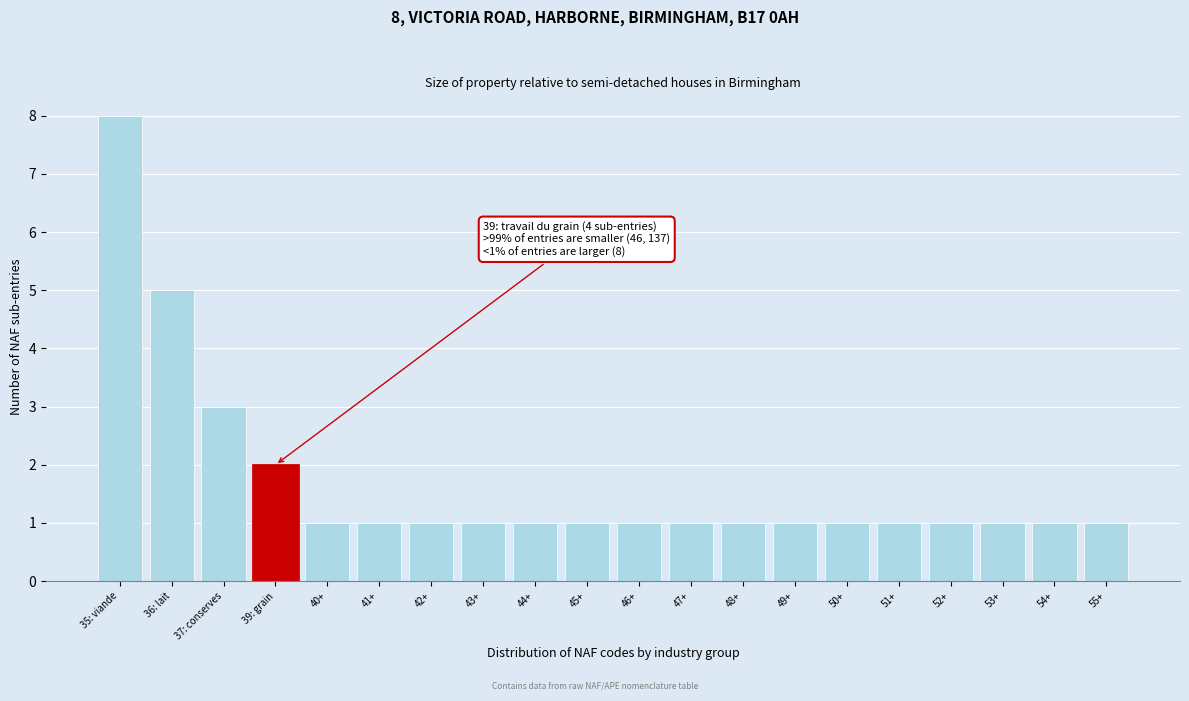

Reading left to right, what are all the values shown in this chart?

8	5	3	2	1	1	1	1	1	1	1	1	1	1	1	1	1	1	1	1